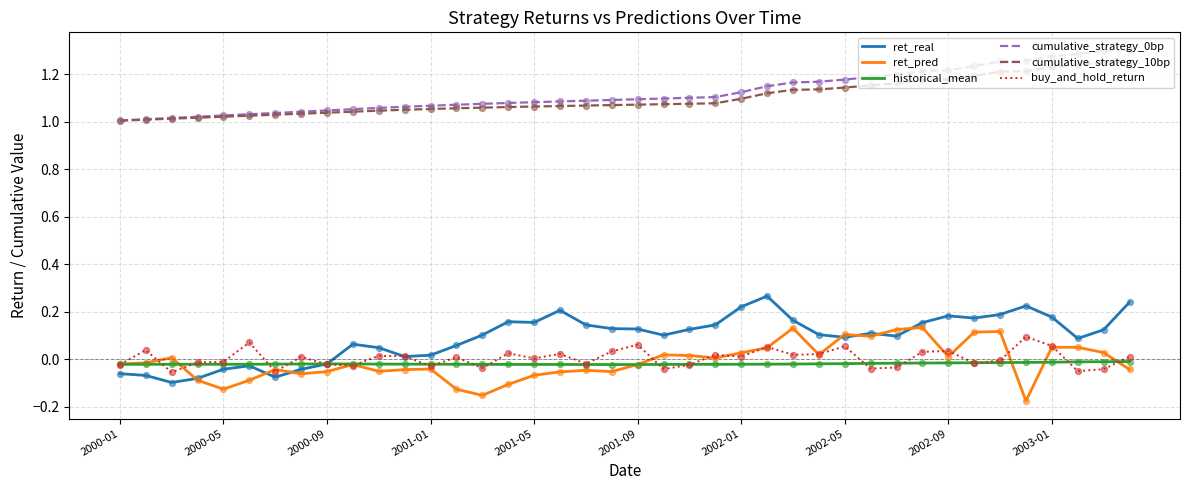

At how many categories does at least one series exceed 0?

40